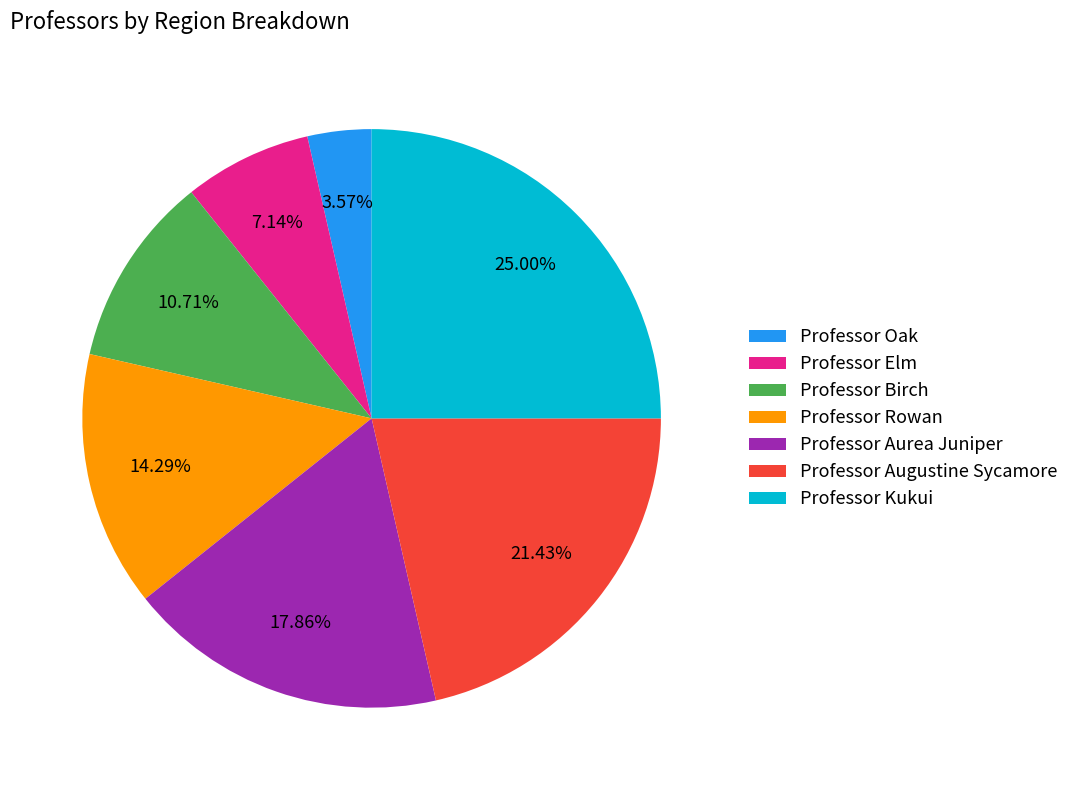

What is the largest slice in the pie chart?

Professor Kukui